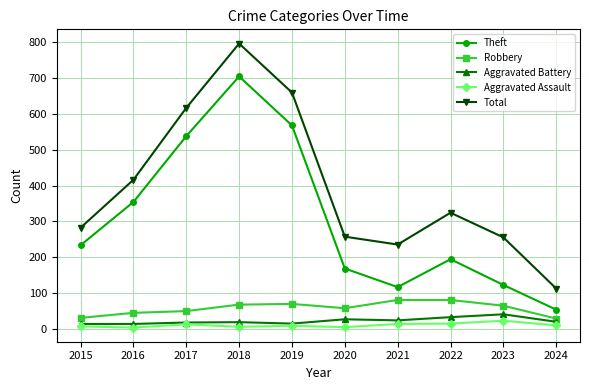

True or false: Aggravated Battery and Theft intersect in this chart.

False